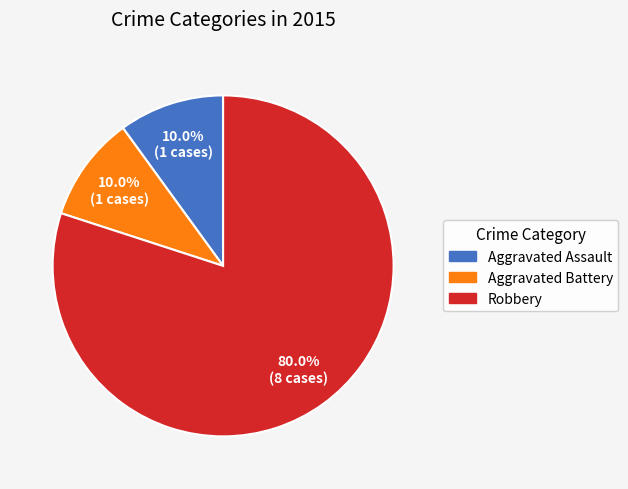

To the nearest percent, what is the average slice percentage?

33%